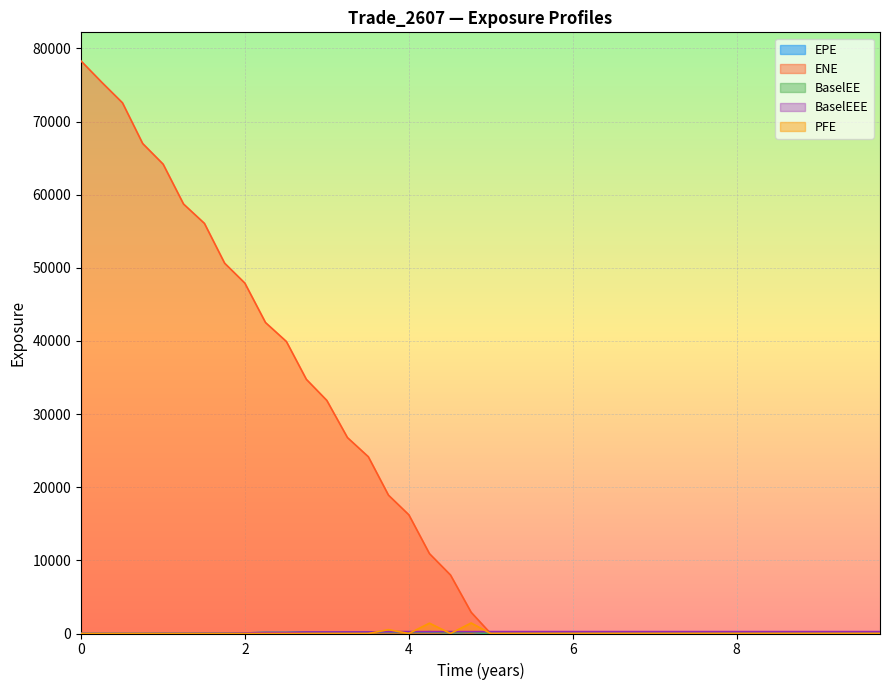

Which series has the largest range (max minus min)?

ENE